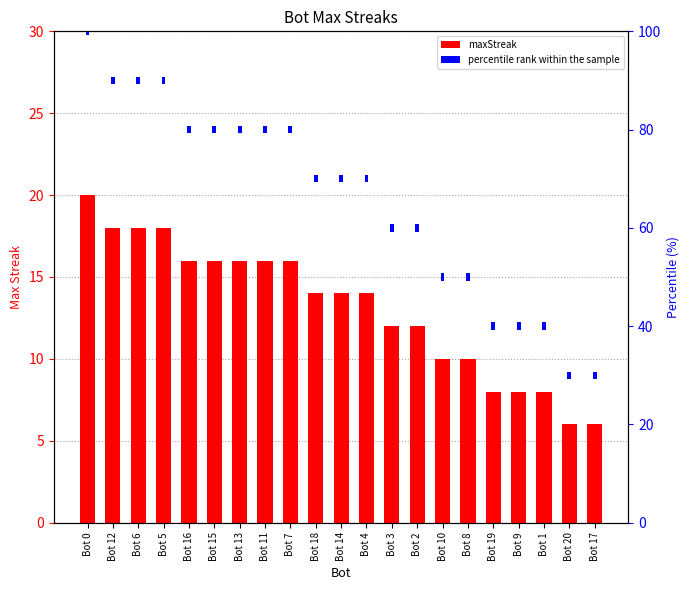

What is the difference between the highest and lowest values at Bot 2?

10.5